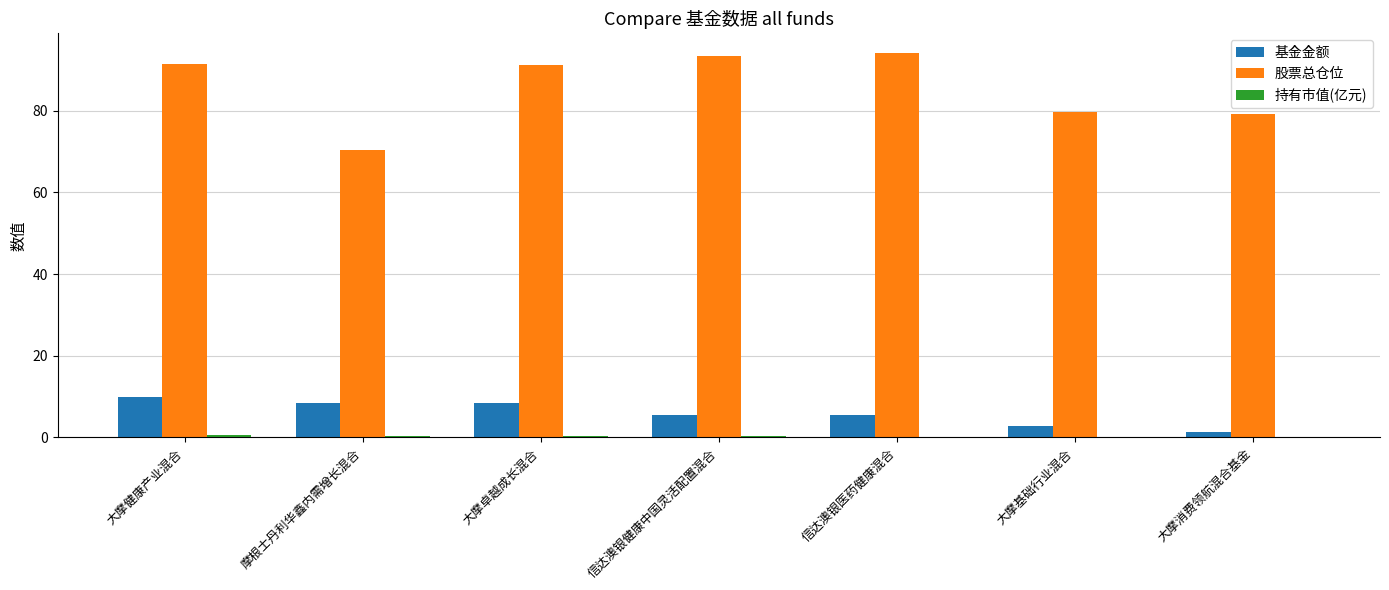

Which series changed the most between 信达澳银医药健康混合 and 大摩基础行业混合?

股票总仓位